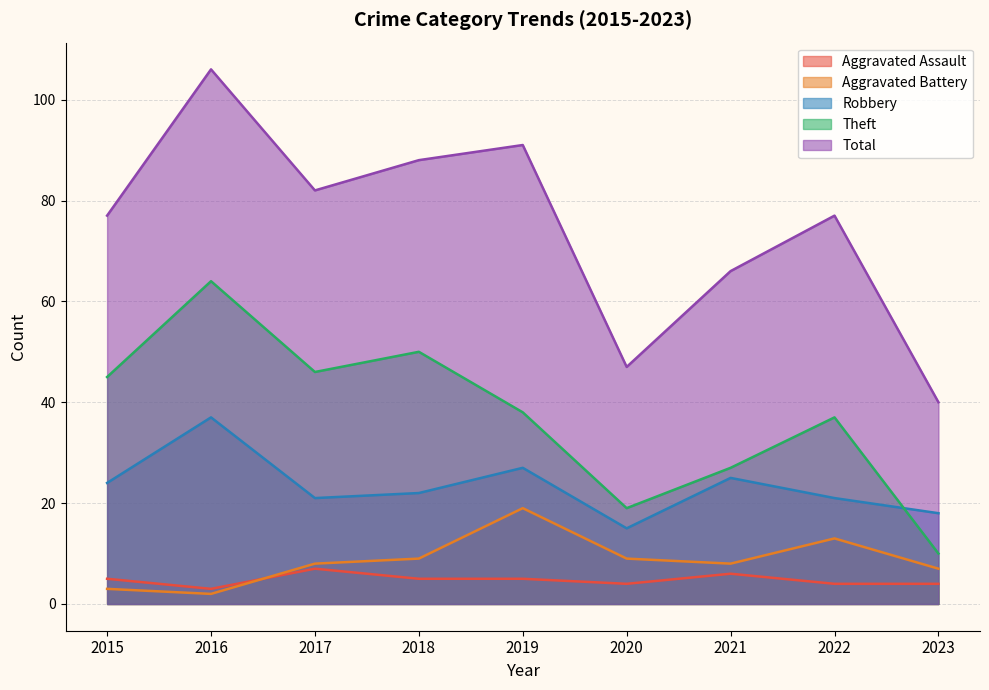

What is the greatest value displayed?

106